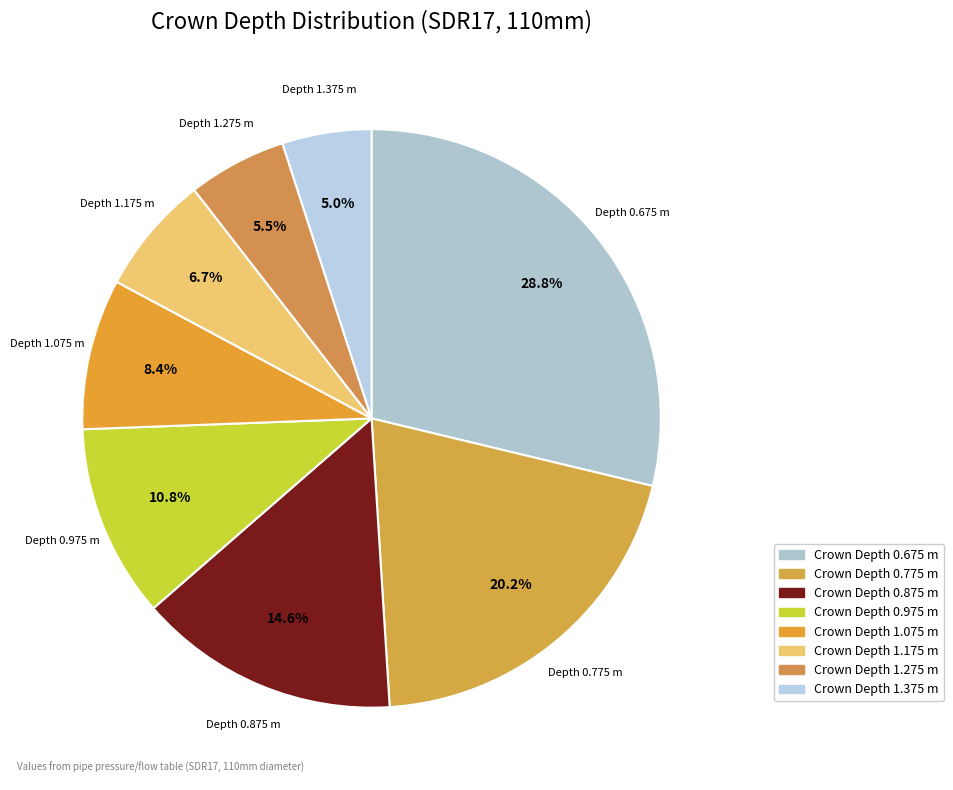

Does any single category account for the majority?

No